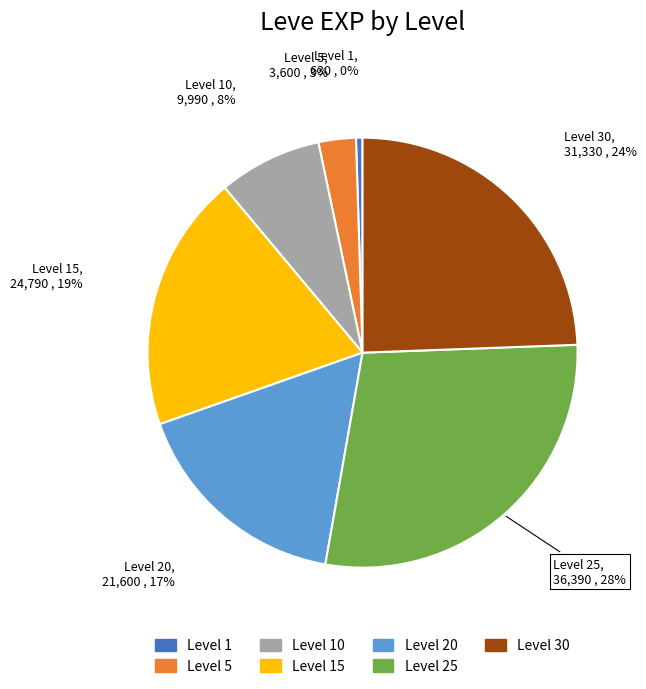

How many segments does this pie chart have?

7